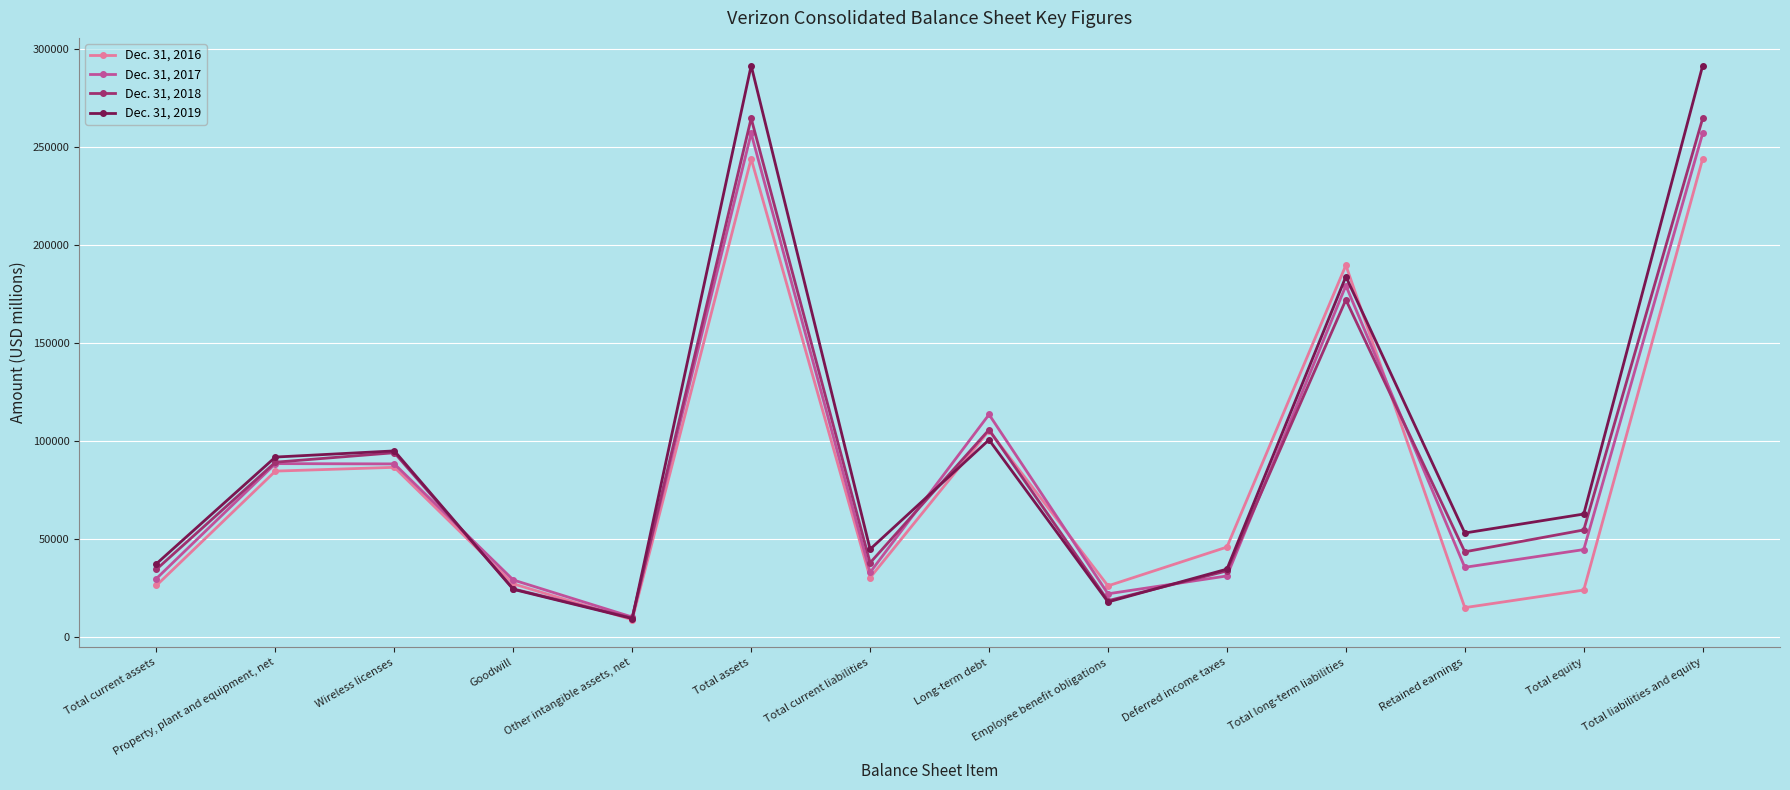

True or false: Dec. 31, 2019 has a value of 62835 at Total equity.

True